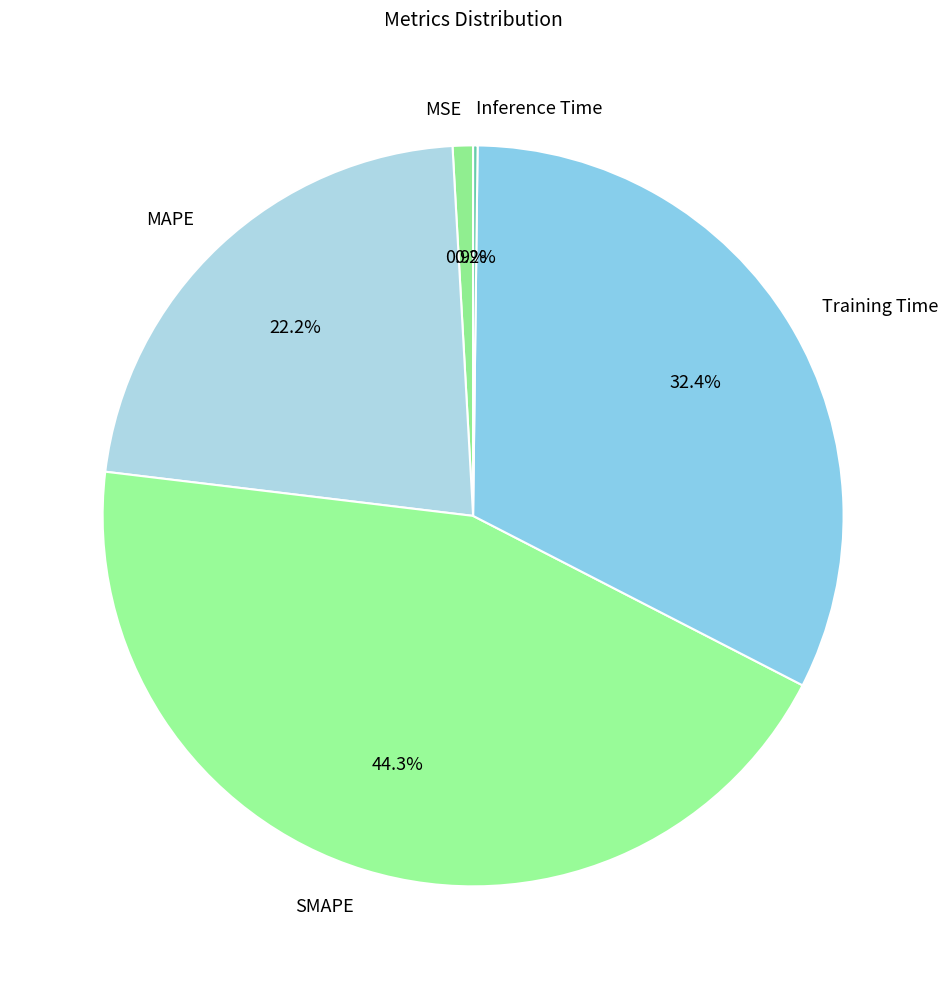

Does Training Time represent more than half of the total?

No